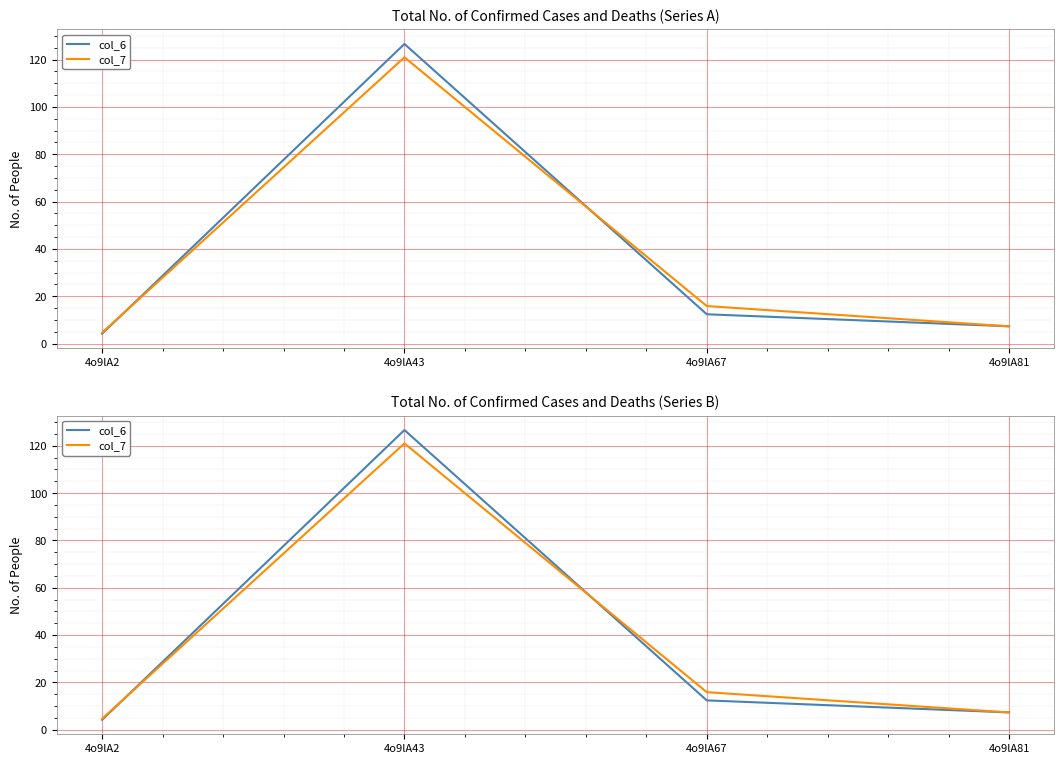

What is the sum of the col_7 values at 4o9lA43 and 4o9lA67?

136.9